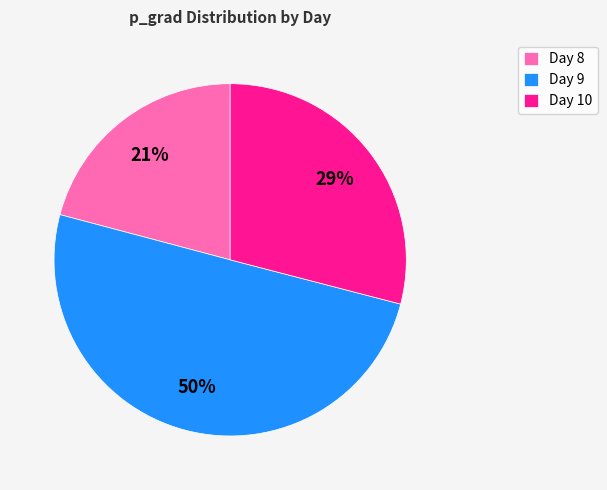

To the nearest percent, what portion does Day 10 represent?

29%